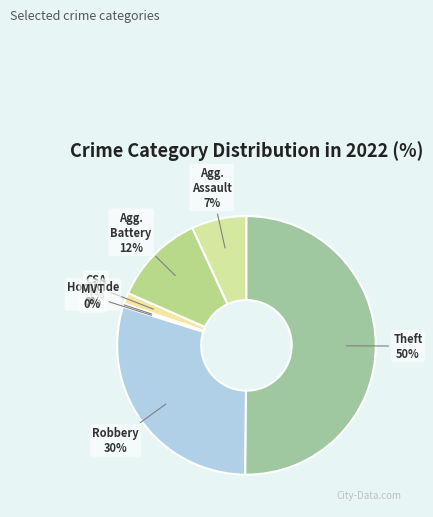

To the nearest percent, what is the average slice percentage?

14%